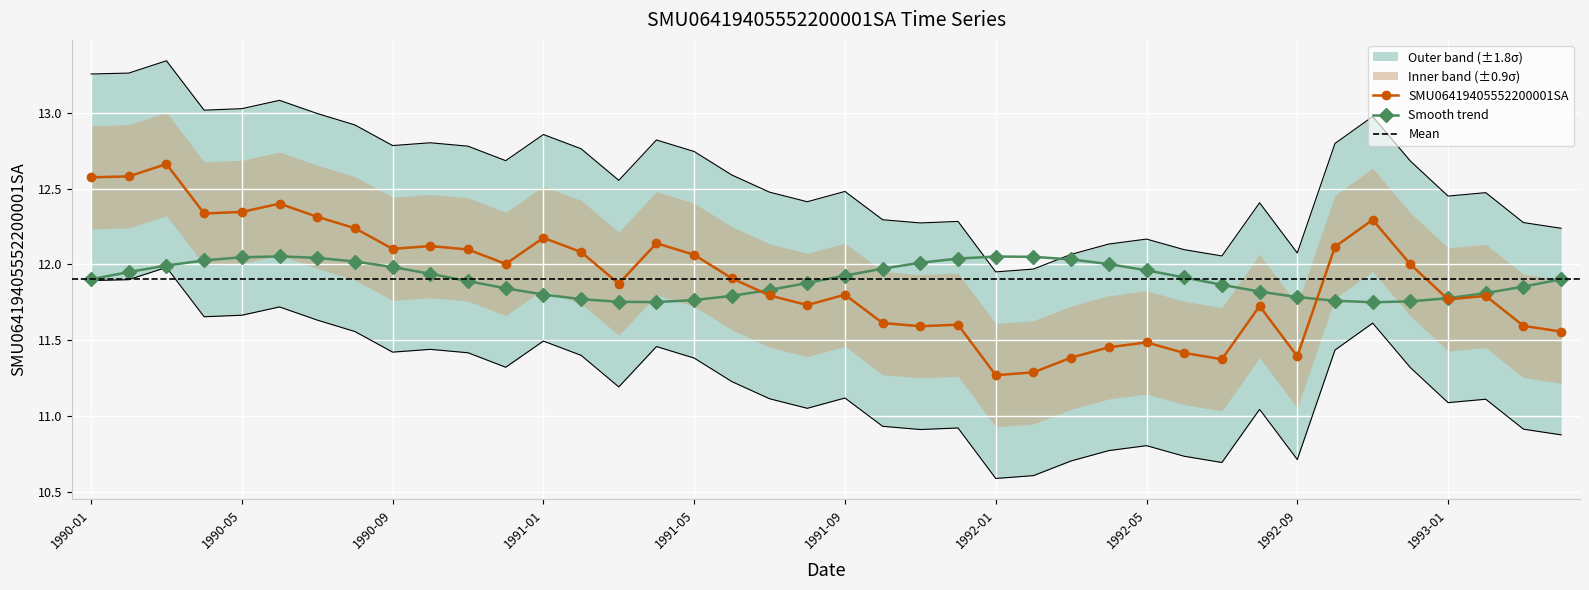

Between 1991-01 and 1992-05, which is larger?

1991-01